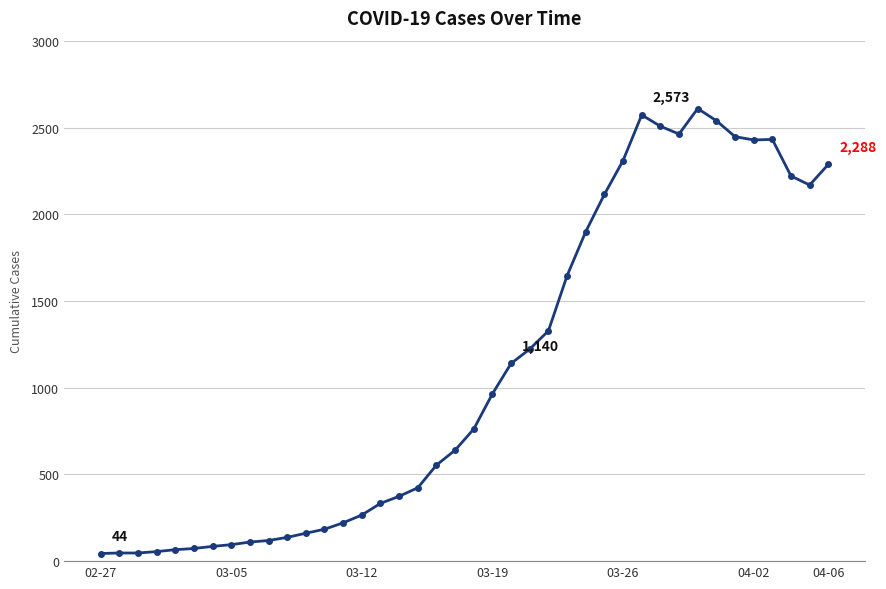

What is the maximum value shown in the chart?

2610